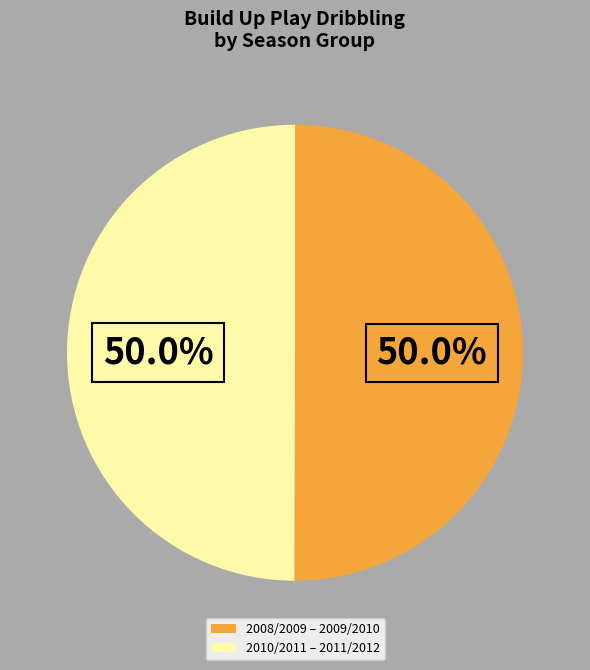

How many segments does this pie chart have?

2